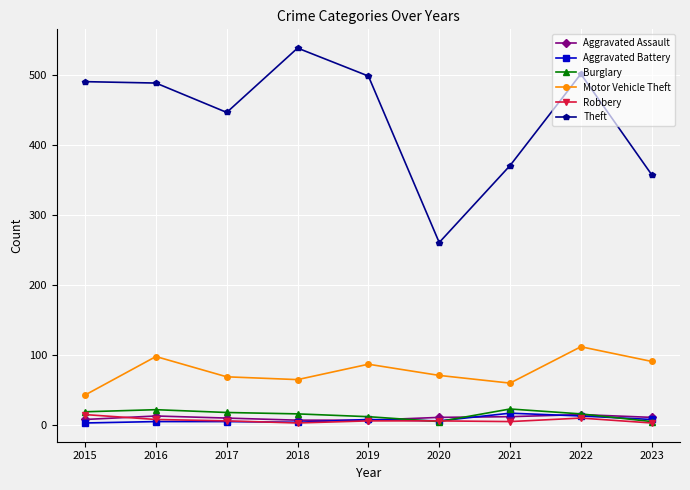

True or false: Motor Vehicle Theft has a value of 23 at 2018.

False